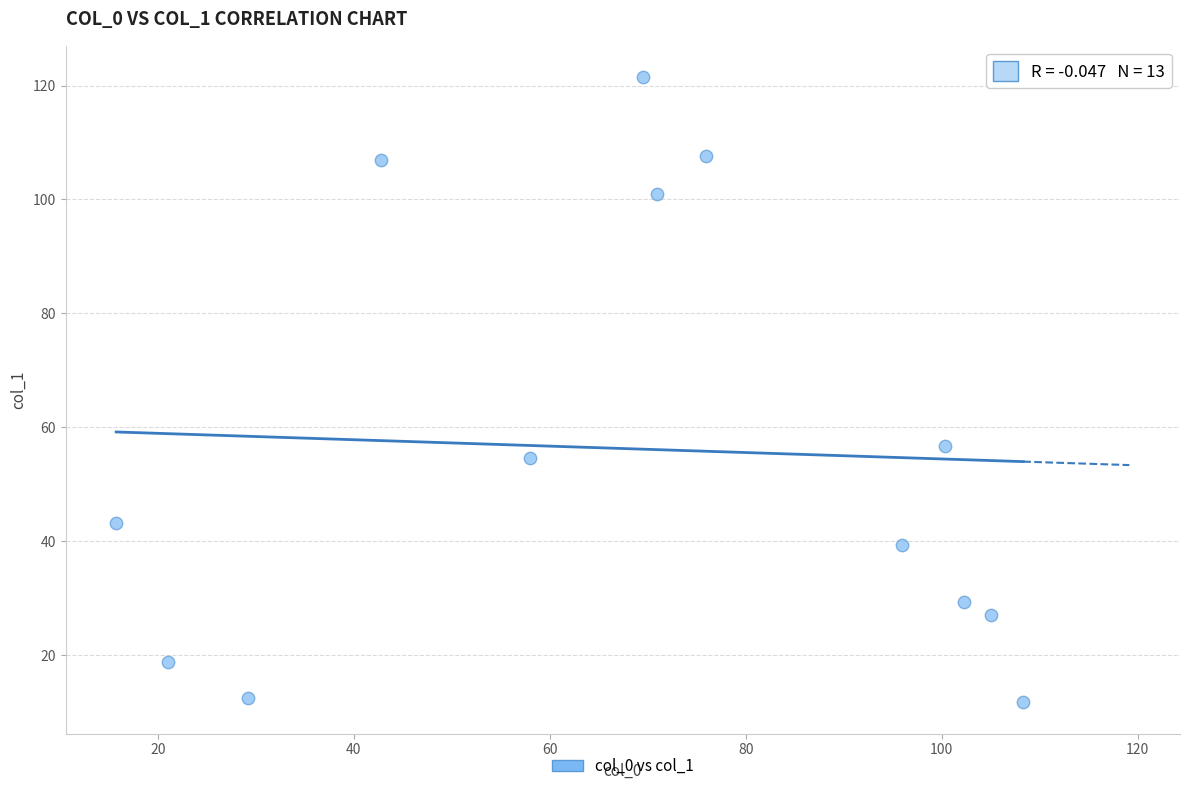

What is the range of X values (max minus min)?

92.6